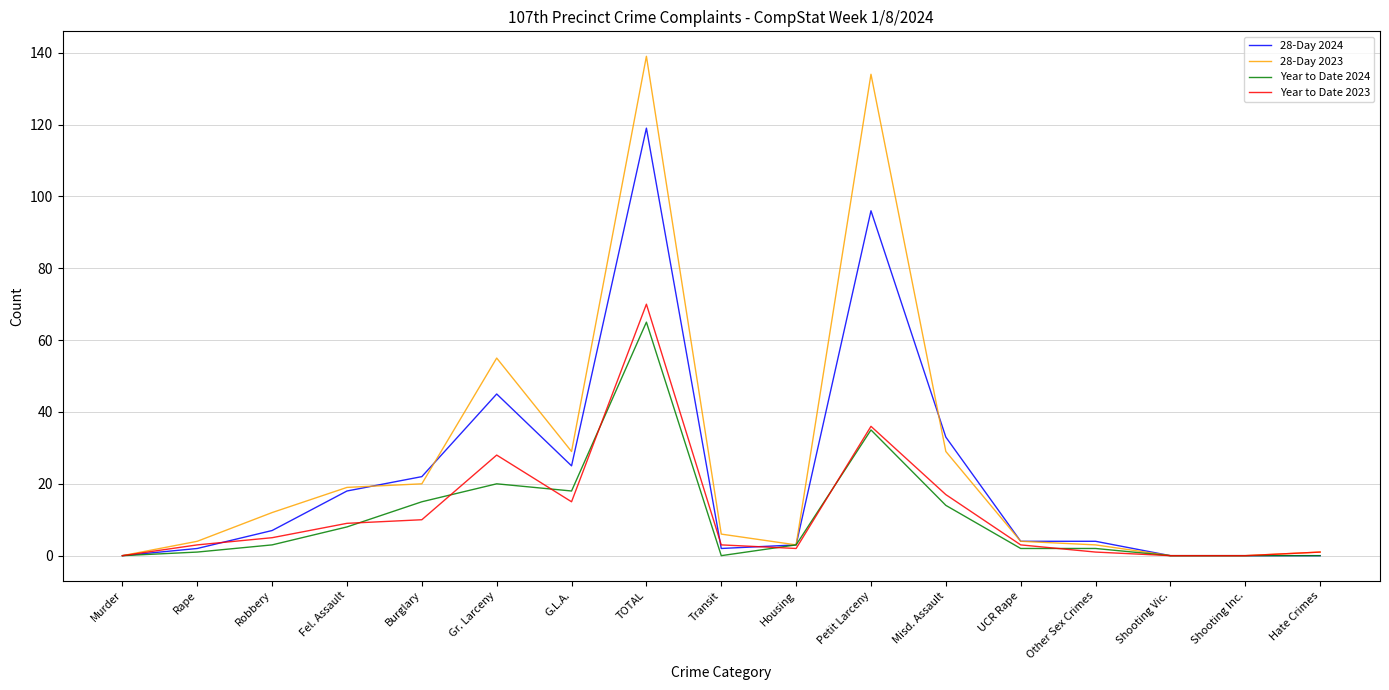

The 28-Day 2024 series shows 0 at Hate Crimes. True or false?

True